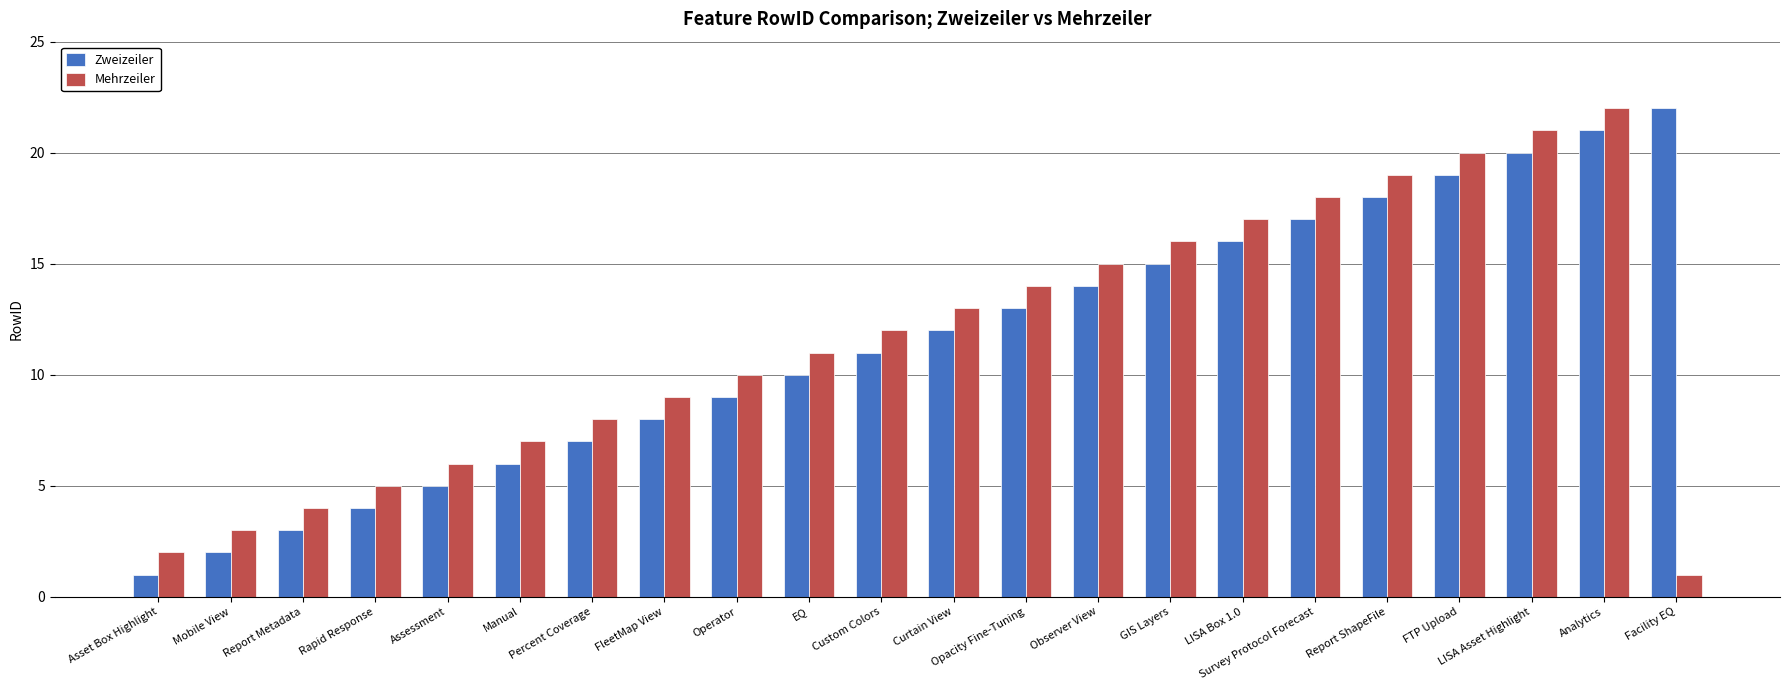

Which category has the lowest value in the Mehrzeiler series?

Facility EQ